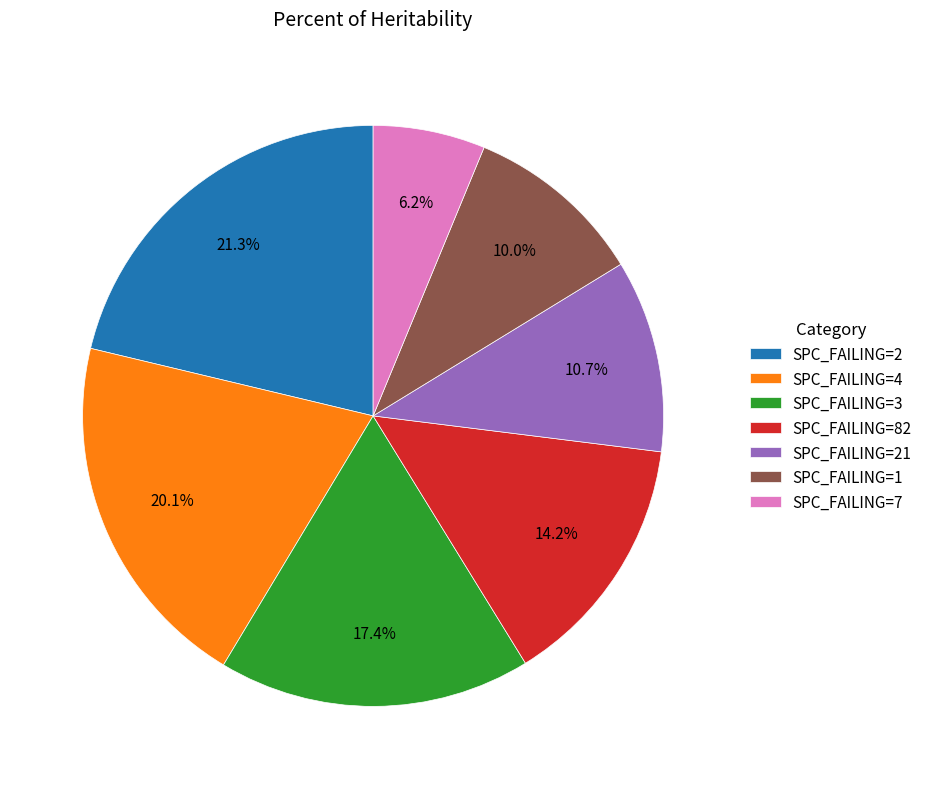

Count the number of slices in the pie.

7